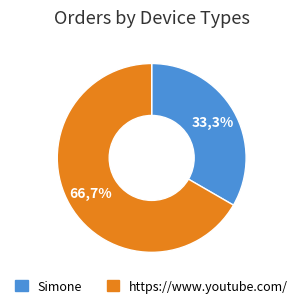

Is there a majority slice in this chart?

Yes